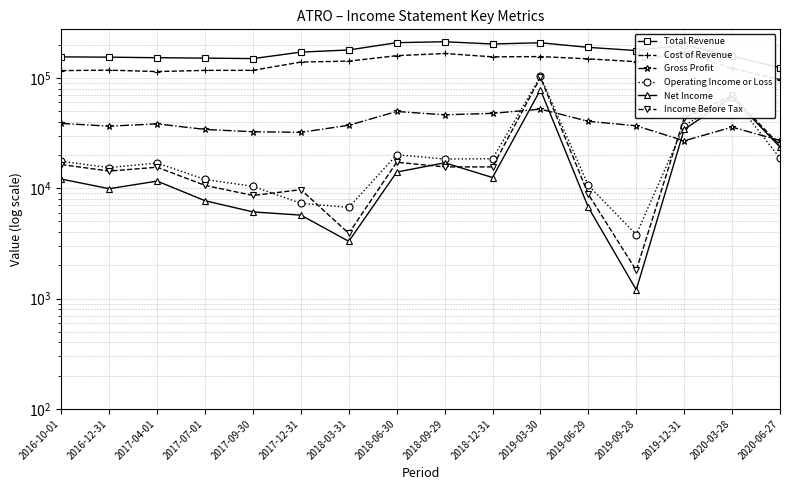

True or false: Income Before Tax and Net Income cross at least once.

True